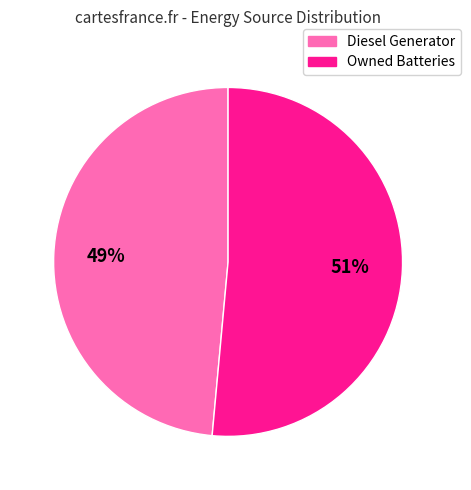

Between Owned Batteries and Diesel Generator, which is larger?

Owned Batteries